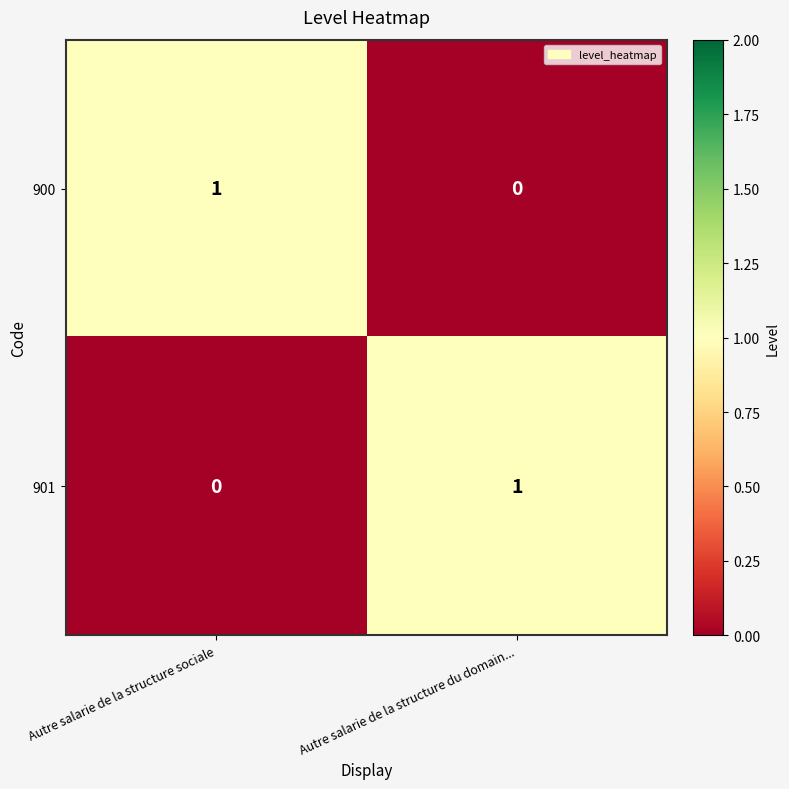

Reading left to right, extract all data points from this chart.

900: Autre salarie de la structure sociale=1	Autre salarie de la structure du domain...=0
901: Autre salarie de la structure sociale=0	Autre salarie de la structure du domain...=1